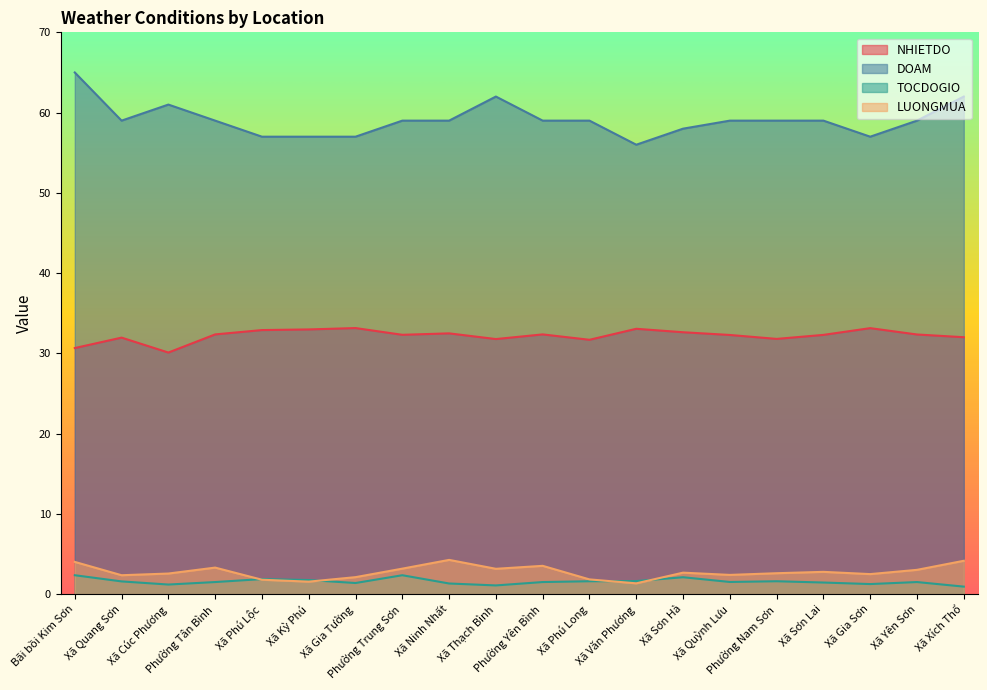

What is the label of the 5th point from the left?

Xã Phú Lộc